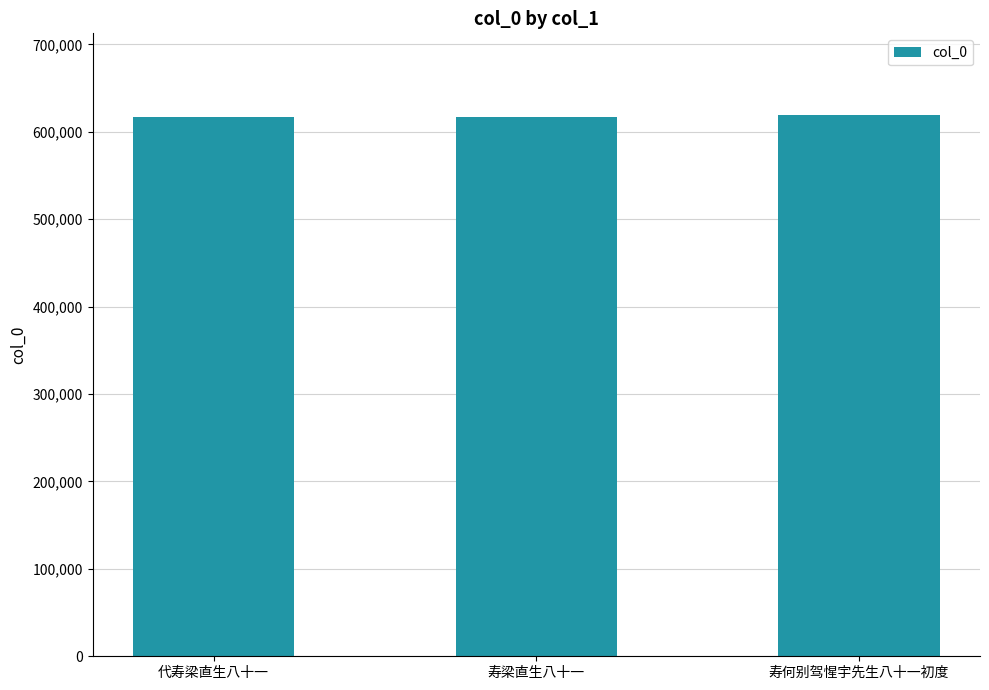

What is the sum of the values at 寿何别驾惺宇先生八十一初度 and 代寿梁直生八十一?

1236746